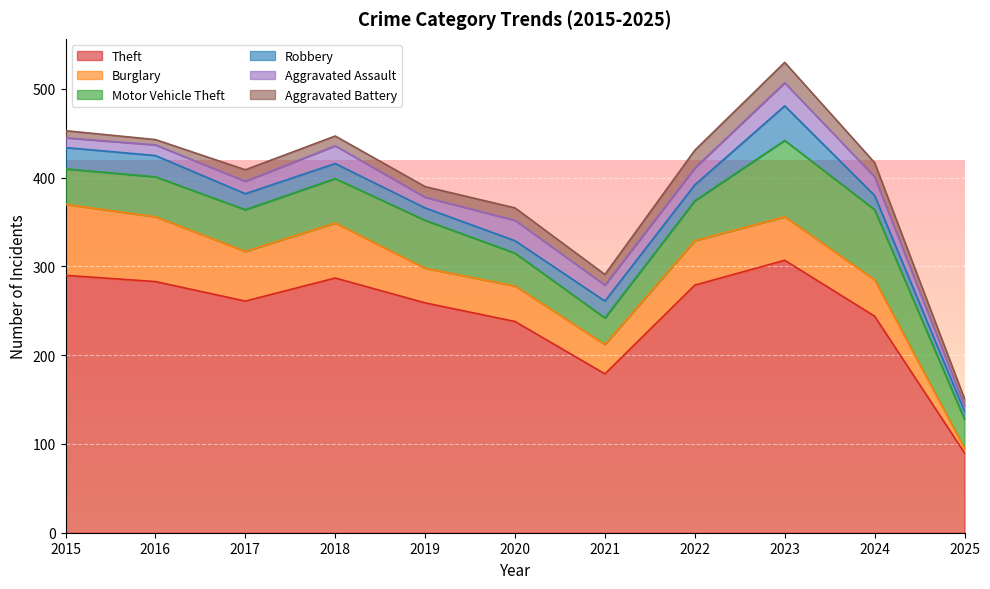

Which series has the widest spread of values?

Theft